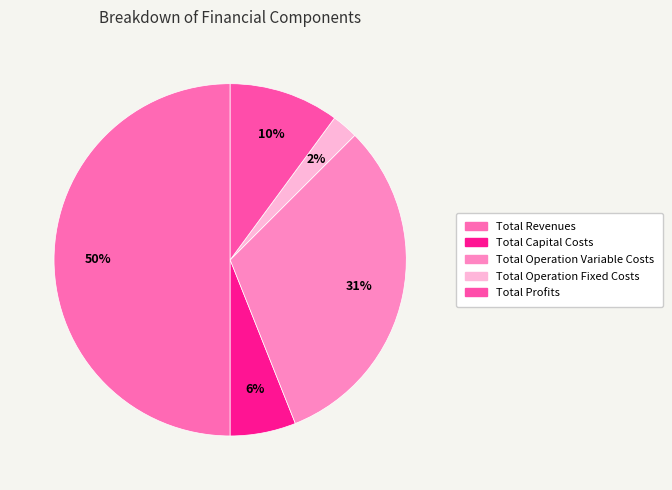

Rank the categories by value from highest to lowest.

Total Revenues, Total Operation Variable Costs, Total Profits, Total Capital Costs, Total Operation Fixed Costs